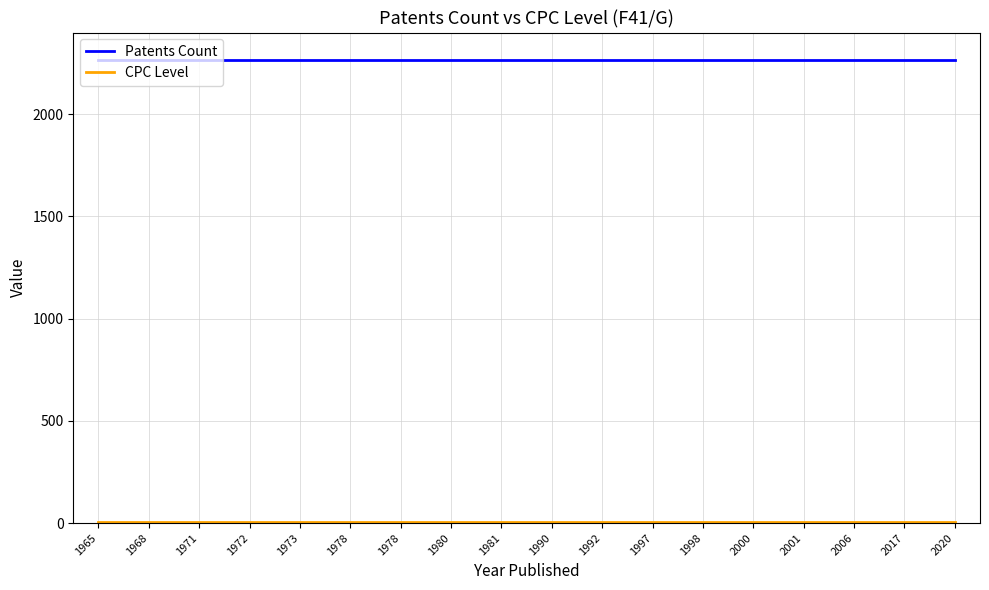

Which label corresponds to the largest value in the chart?

1965